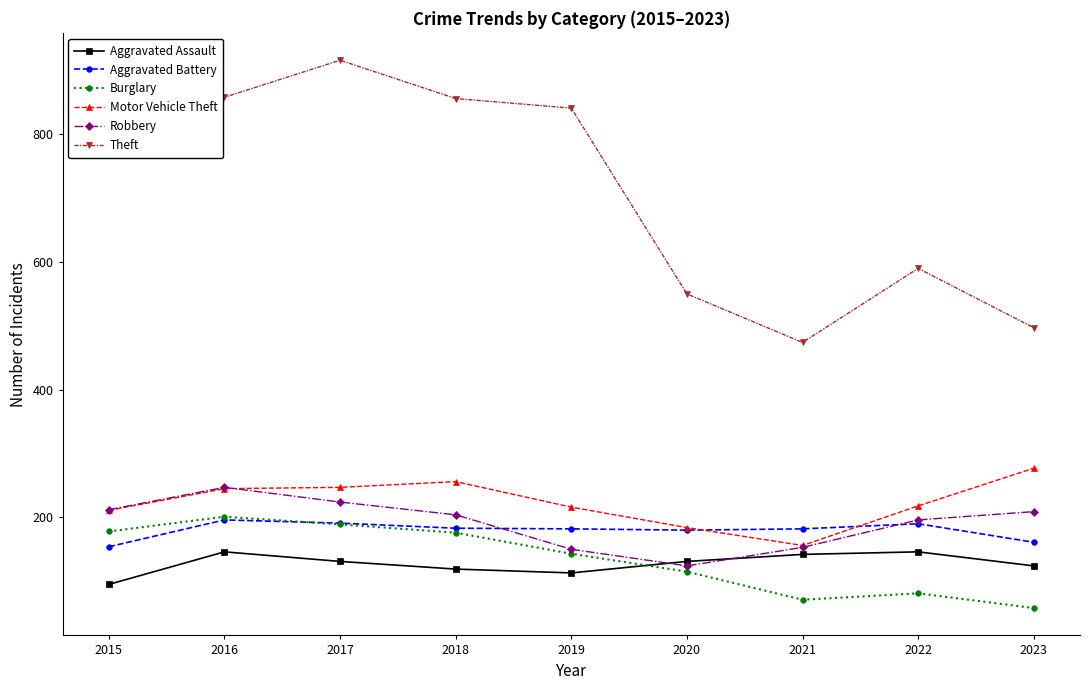

Is the value of Theft at 2015 greater than the value of Aggravated Assault at 2021?

Yes